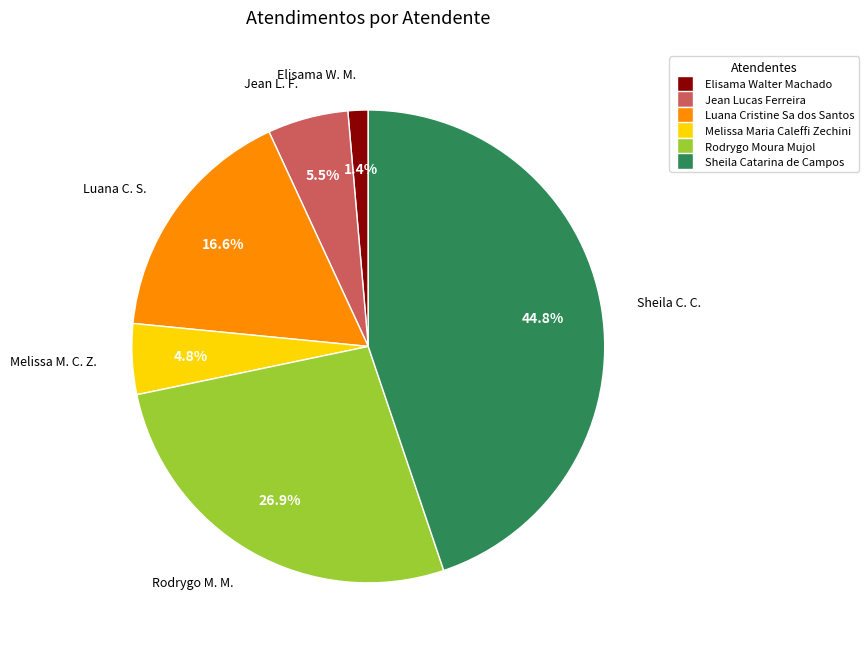

Count the number of slices in the pie.

6